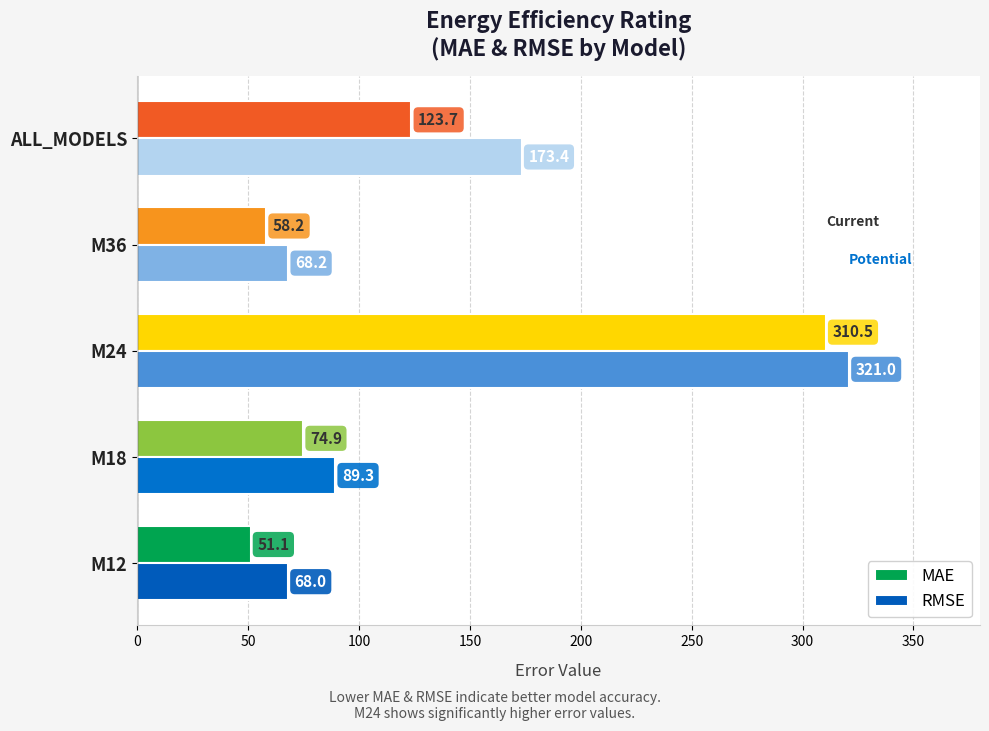

At how many categories does at least one series exceed 66?

5